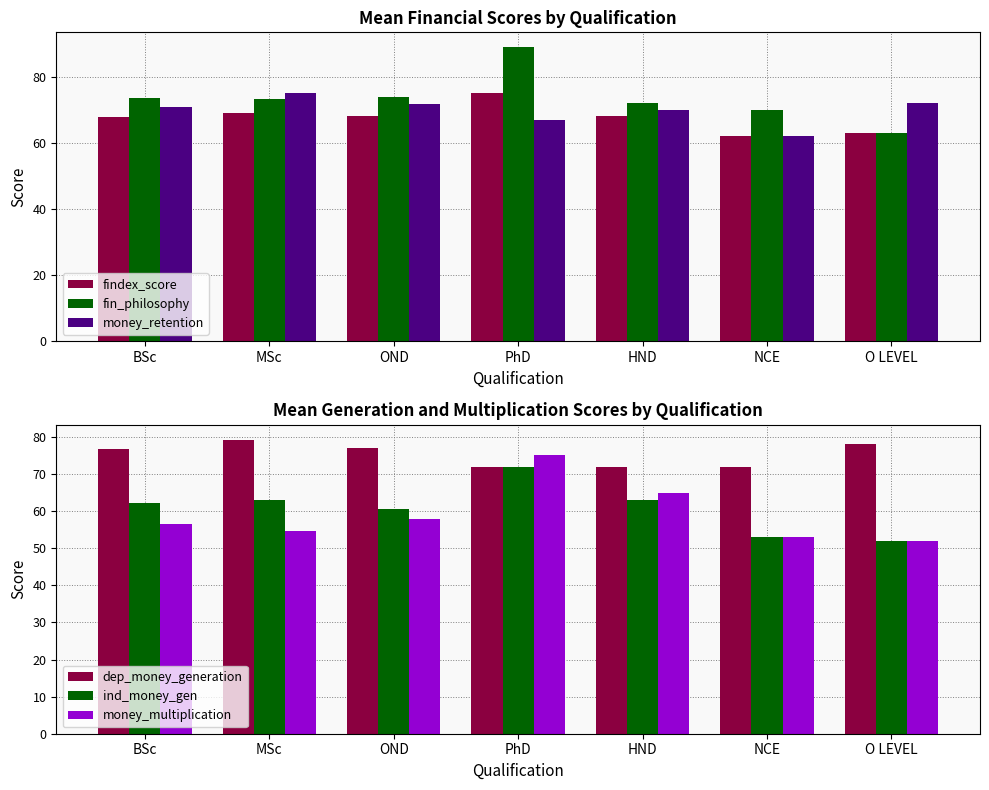

Between NCE and O LEVEL, which is larger?

O LEVEL